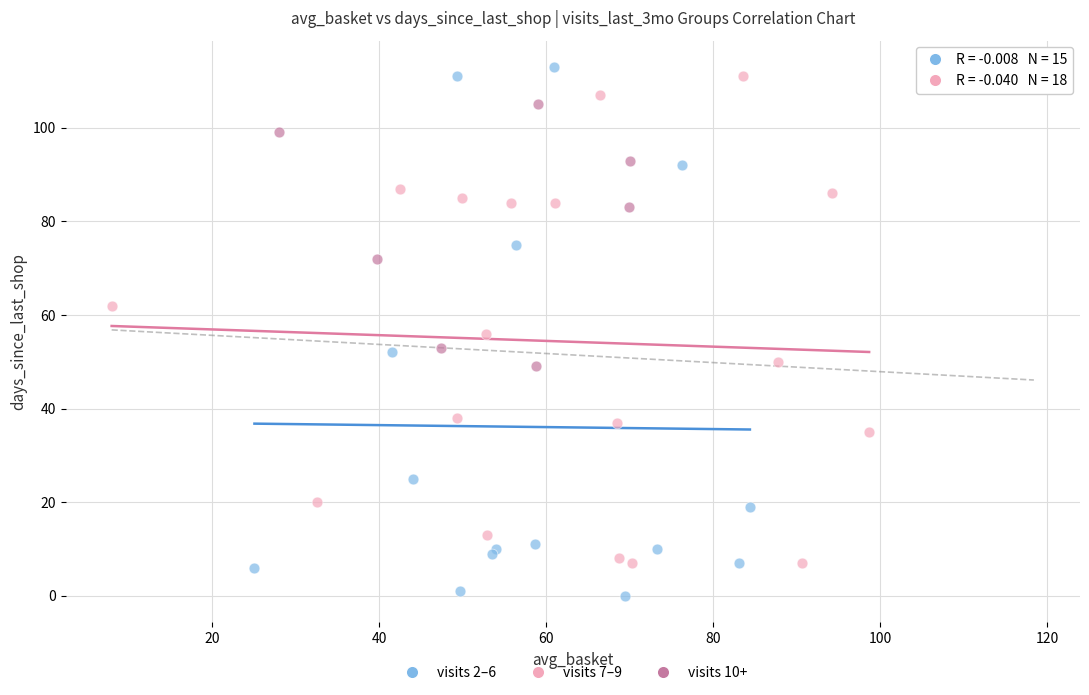

Which series contains the highest Y value?

visits 2–6